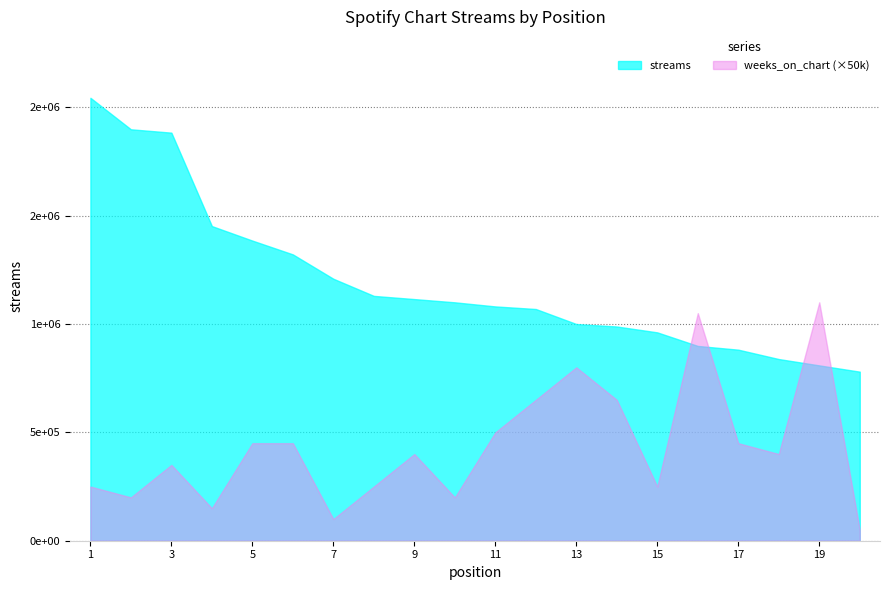

How many interior local peaks does the weeks_on_chart series have?

5